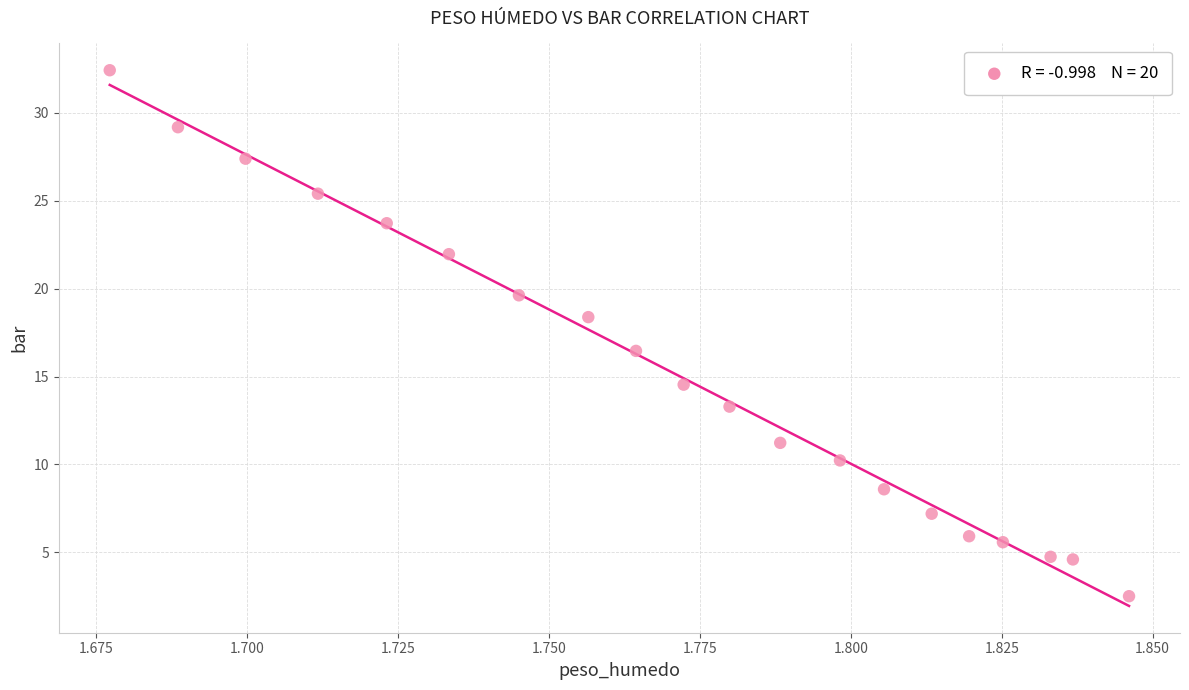

What Y value in the scatter plot is closest to 17?

16.5